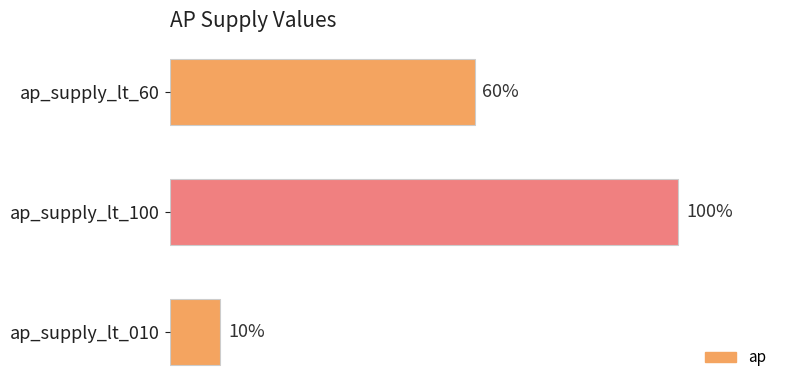

Which label corresponds to the largest value in the chart?

ap_supply_lt_100